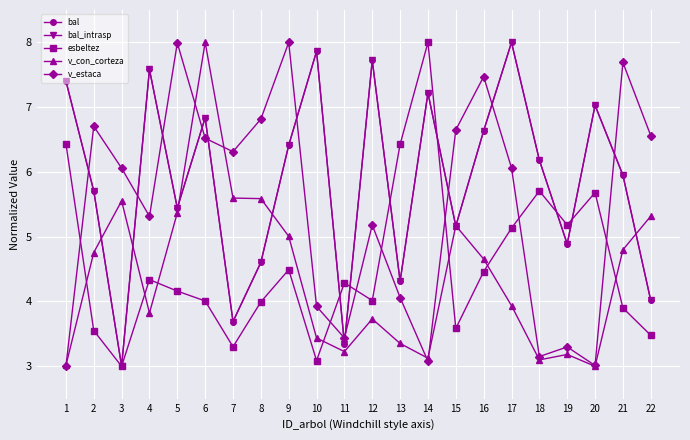

At which category is the sum across all series the highest?

6